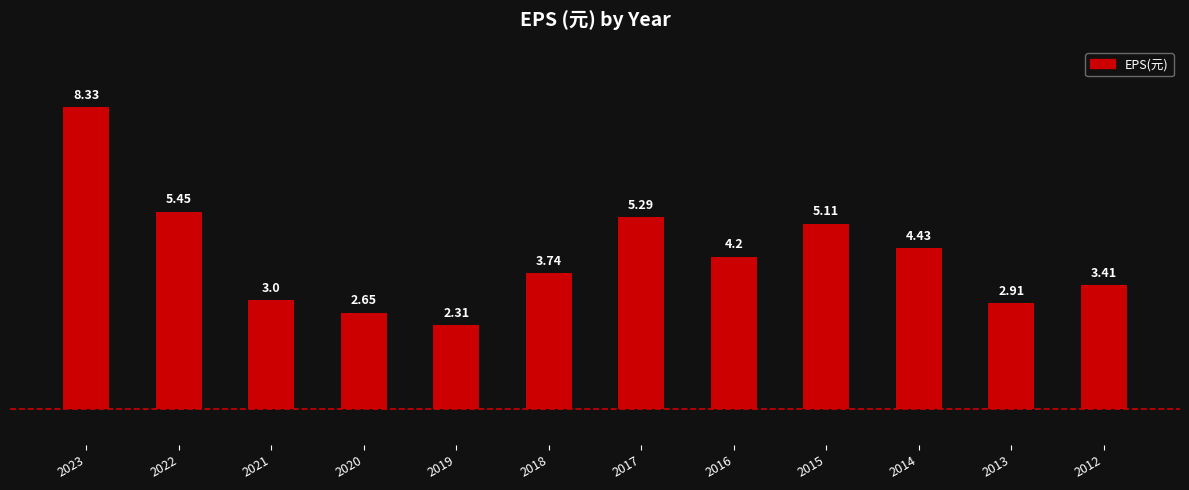

How many distinct data groups are displayed?

1